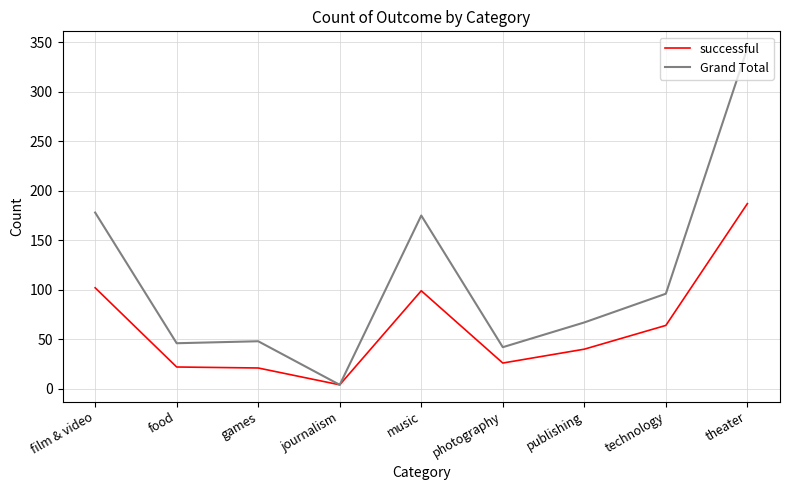

What is the maximum value for successful?

187